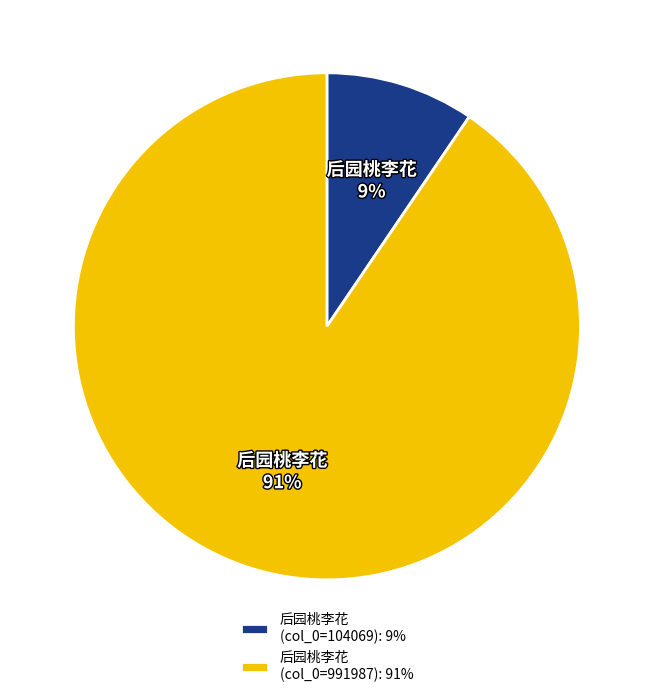

How many slices are in this pie chart?

2